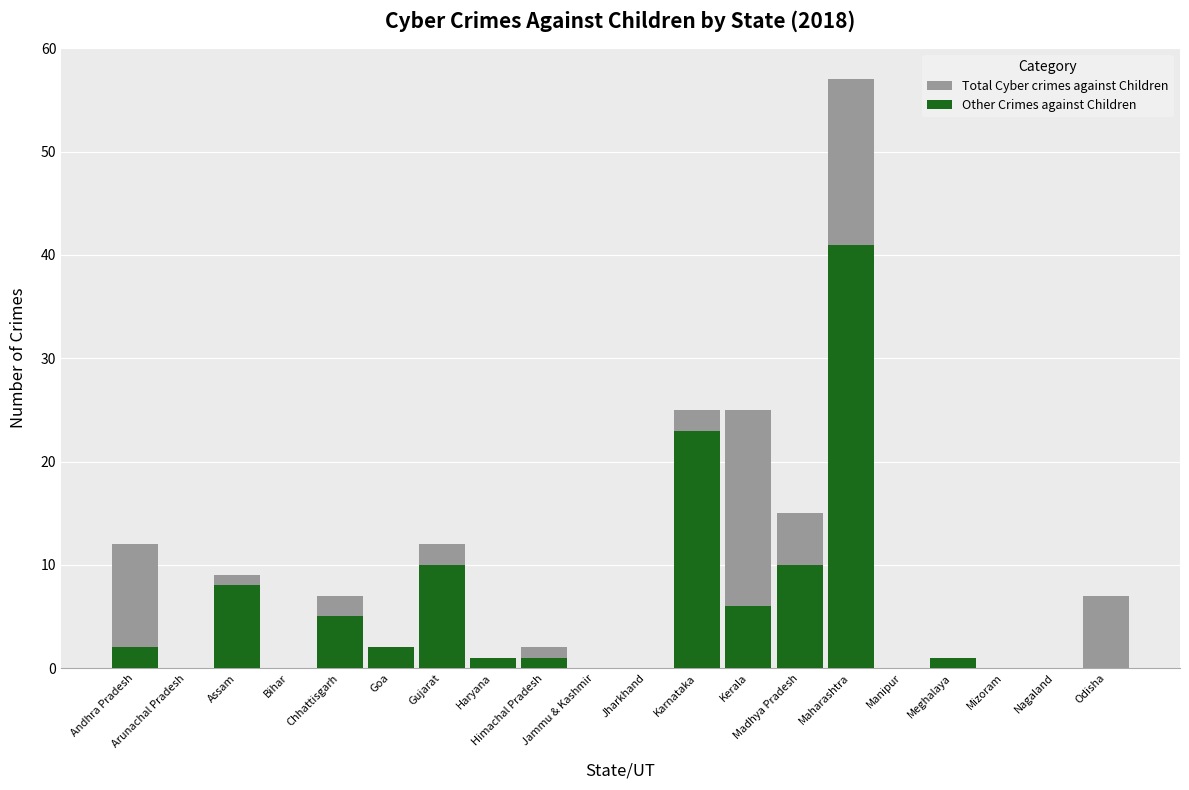

What is the sum of all Other Crimes against Children values?

110